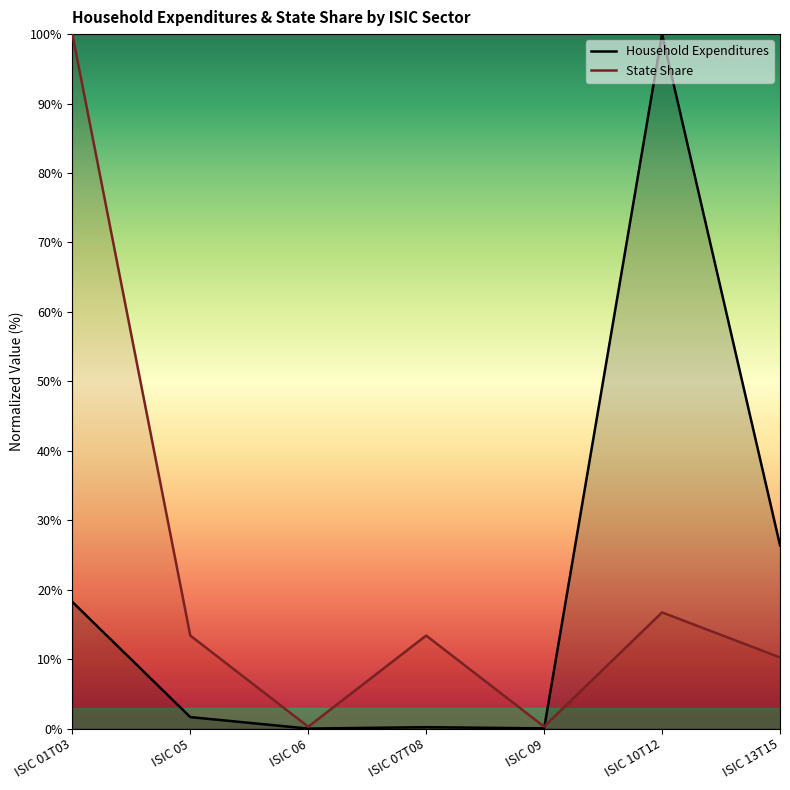

List the labels in order of State Share value, largest first.

ISIC 01T03, ISIC 10T12, ISIC 05, ISIC 07T08, ISIC 13T15, ISIC 09, ISIC 06